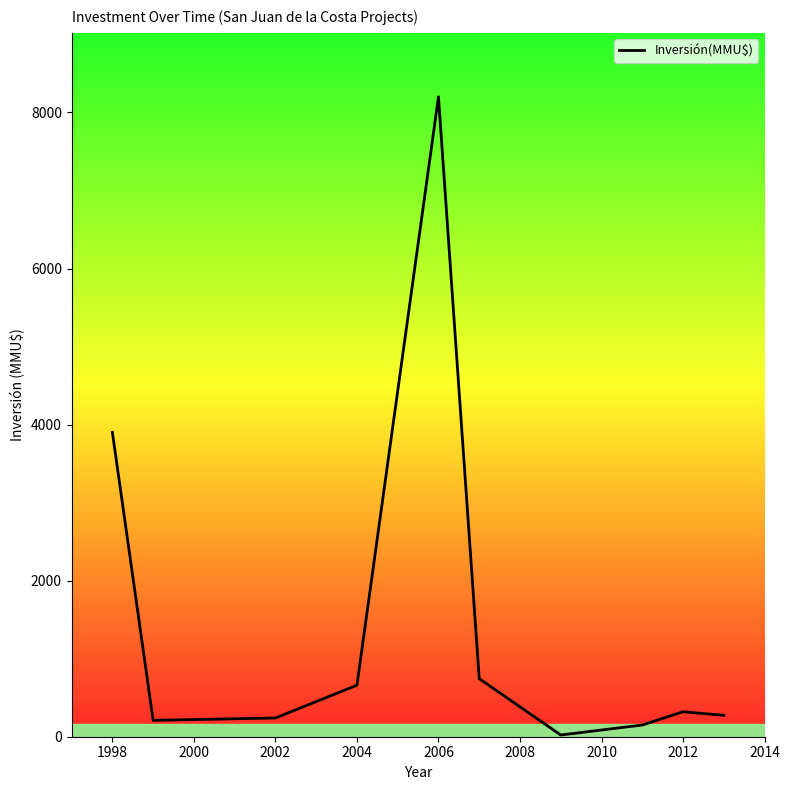

What is the difference between the maximum and minimum values?

8178